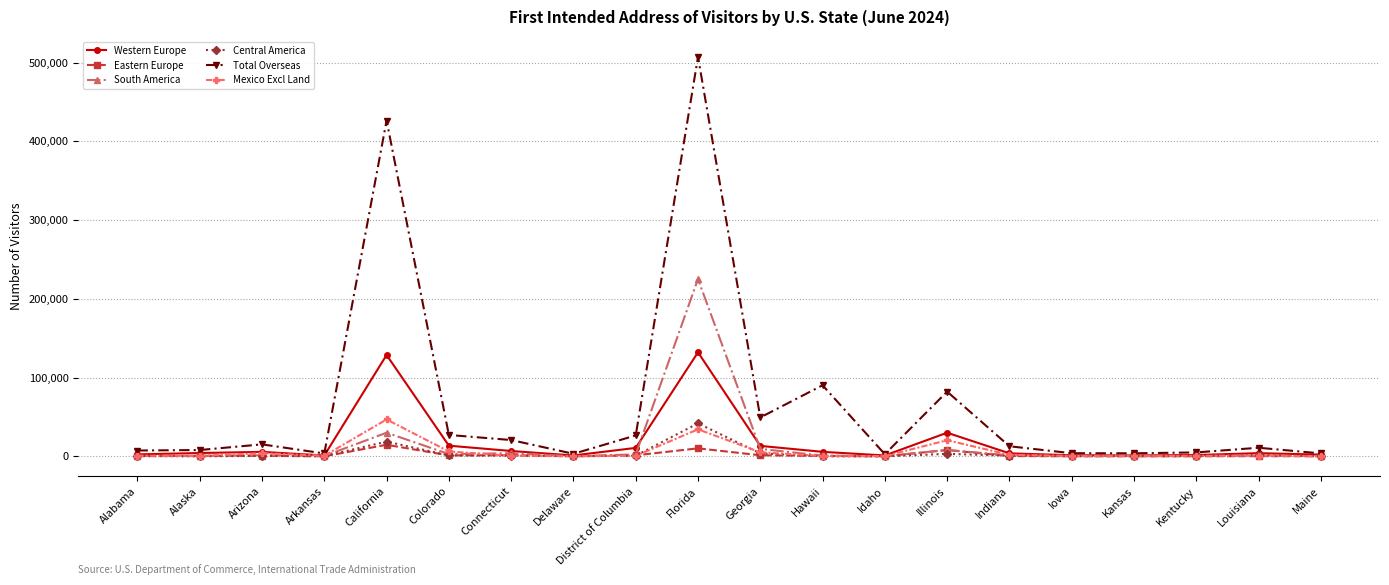

What are all the series names shown in the legend?

Western Europe, Eastern Europe, South America, Central America, Total Overseas, Mexico Excl Land